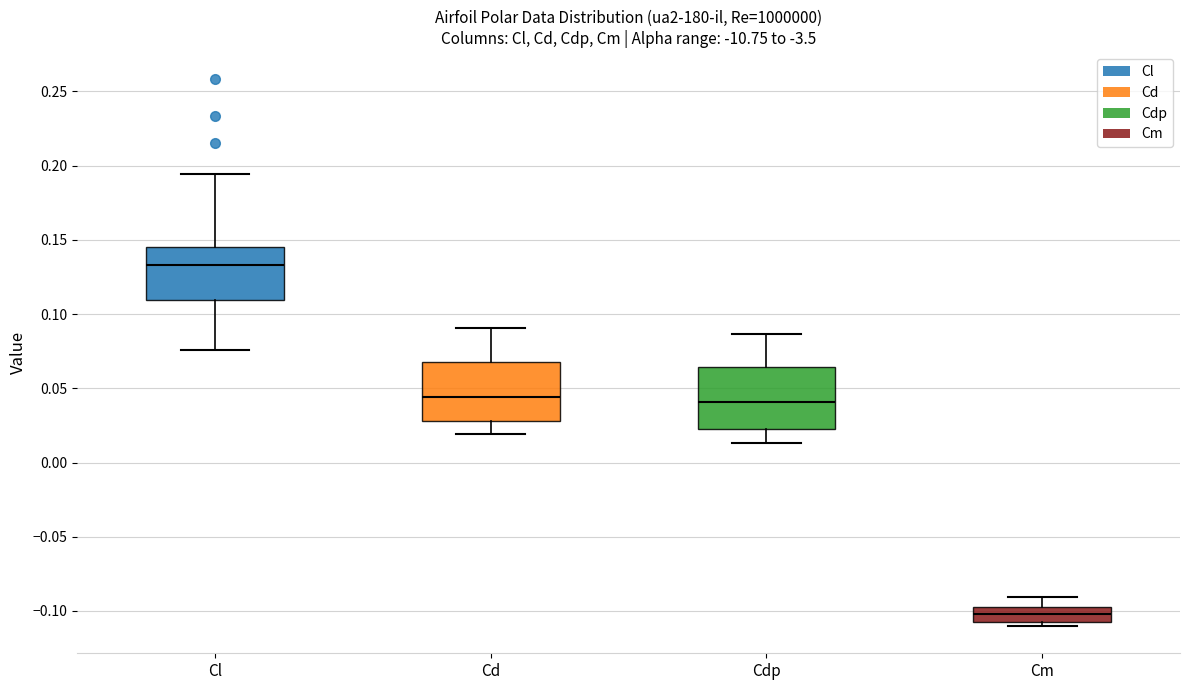

Which box has the highest median line?

Cl